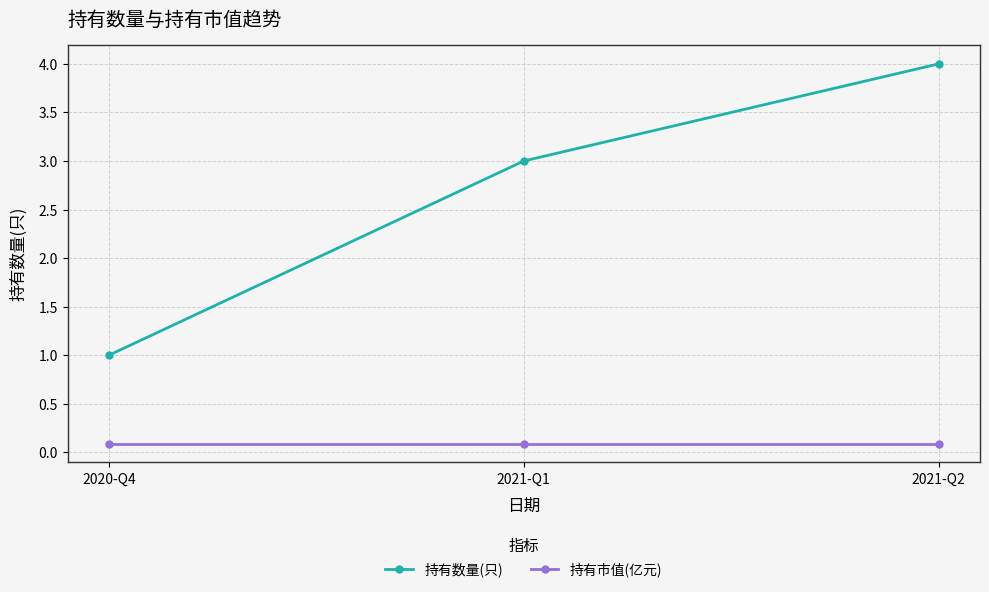

Reading left to right, extract all data points from this chart.

持有数量(只): 2020-Q4=1.0	2021-Q1=3.0	2021-Q2=4.0
持有市值(亿元): 2020-Q4=0.1	2021-Q1=0.1	2021-Q2=0.1